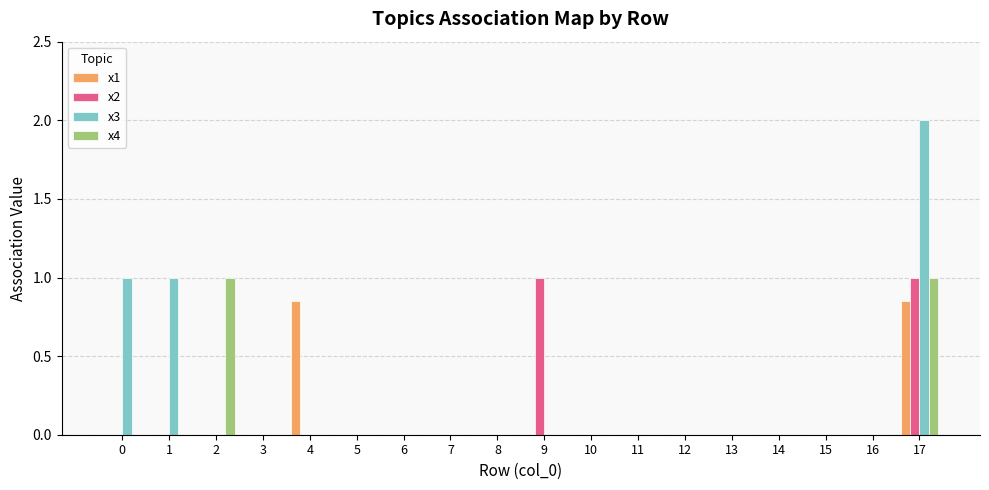

How many groups of bars are there?

18